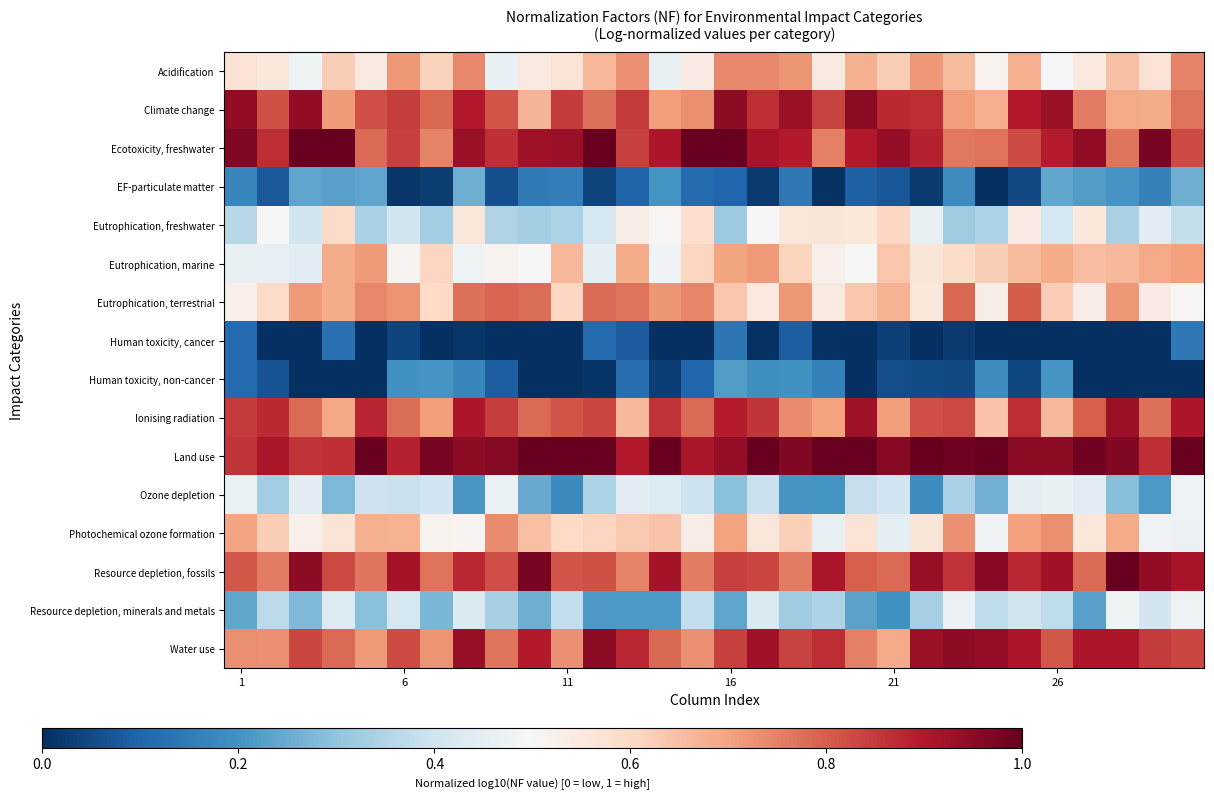

At which category is the sum across all series the highest?

24